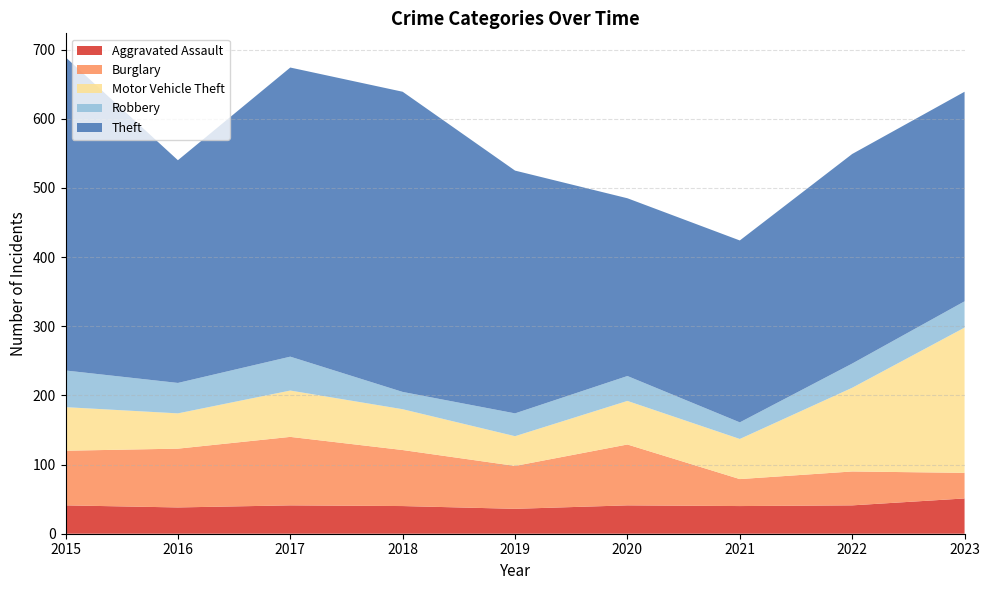

Reading left to right, transcribe all the data shown in this chart.

Aggravated Assault: 41	38	41	40	36	41	40	41	51
Burglary: 79	85	99	81	62	88	39	49	37
Motor Vehicle Theft: 63	51	67	59	43	63	58	121	210
Robbery: 53	44	49	25	33	36	24	35	38
Theft: 453	322	418	434	351	257	263	303	303